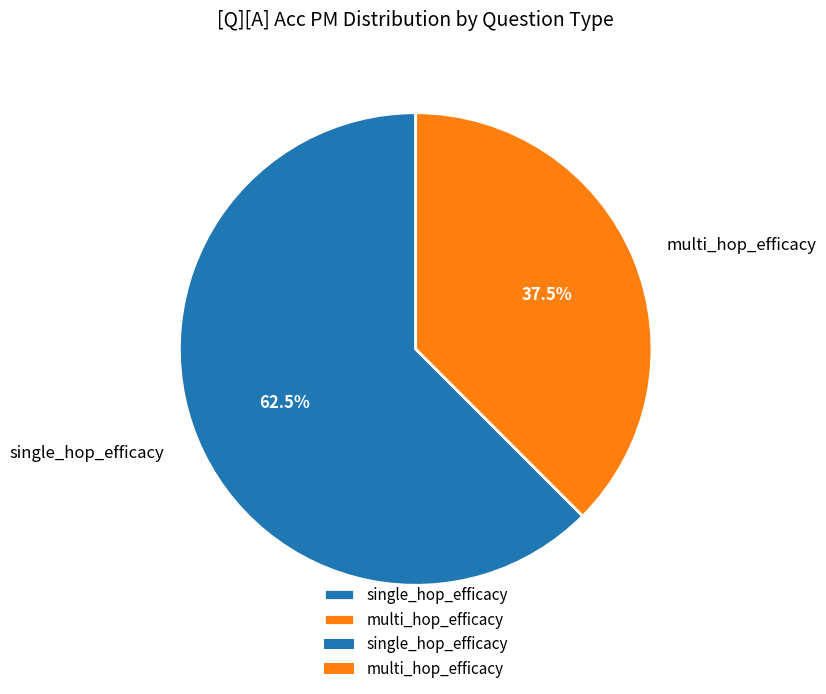

Which category accounts for the majority?

single_hop_efficacy